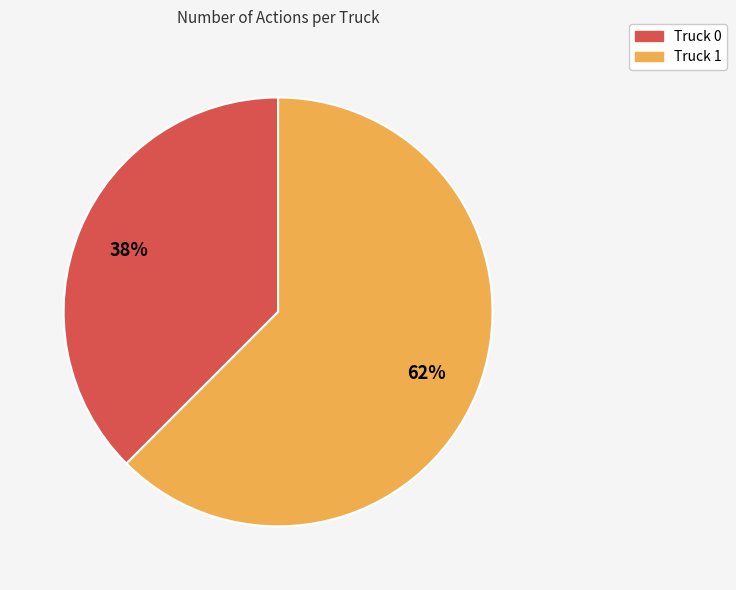

Is it true that Truck 0 is 38% of the pie?

True